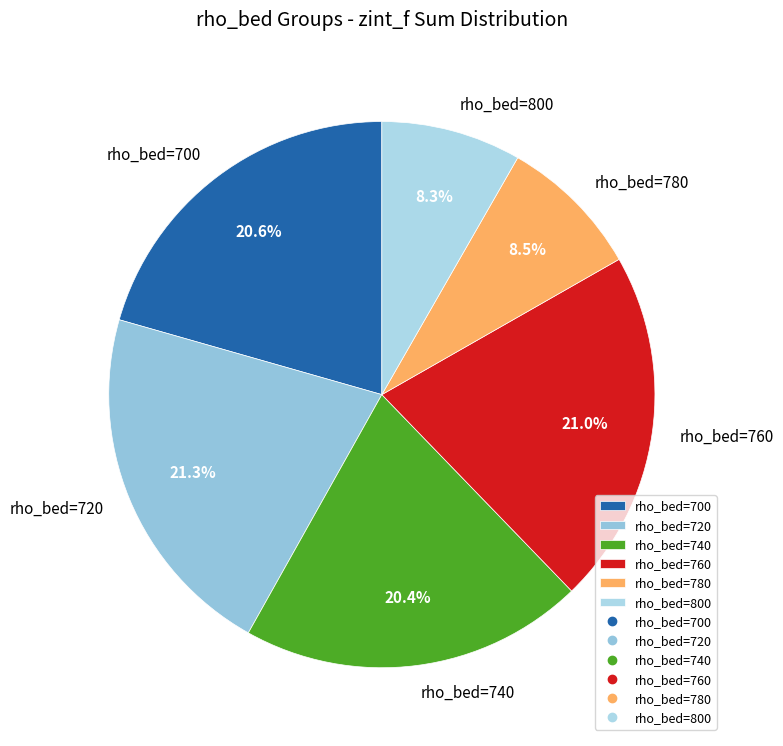

Approximately how many times larger is the value at rho_bed=800 compared to rho_bed=740?

0.4